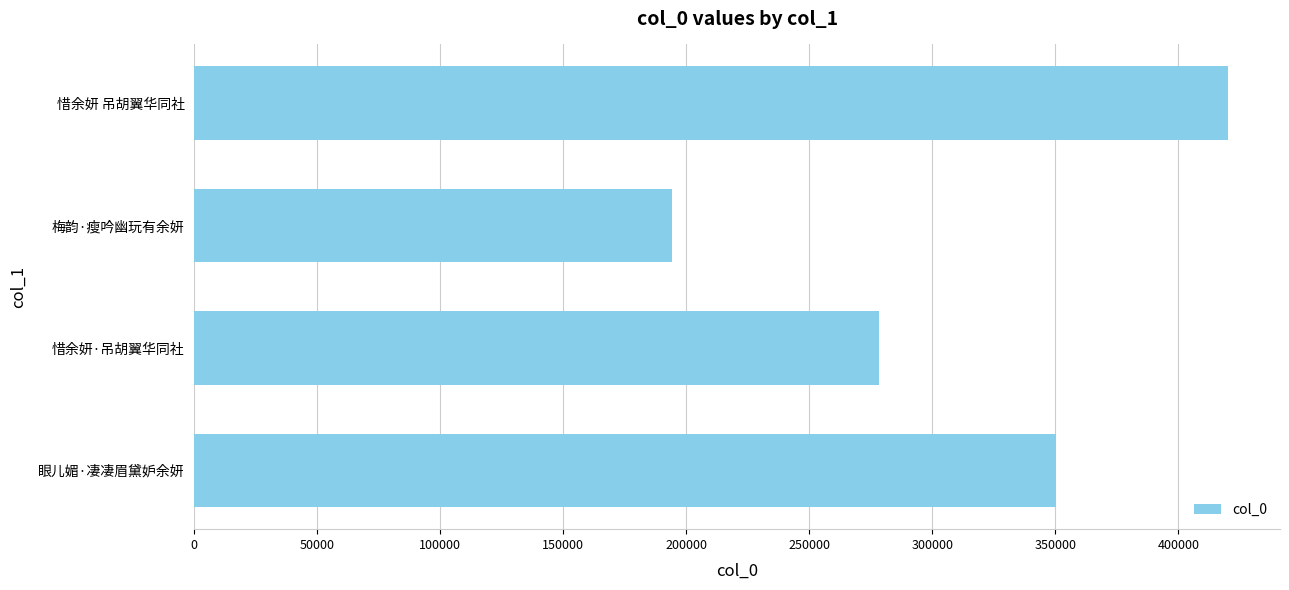

List the labels in order of value, smallest first.

梅韵·瘦吟幽玩有余妍, 惜余妍·吊胡翼华同社, 眼儿媚·凄凄眉黛妒余妍, 惜余妍 吊胡翼华同社